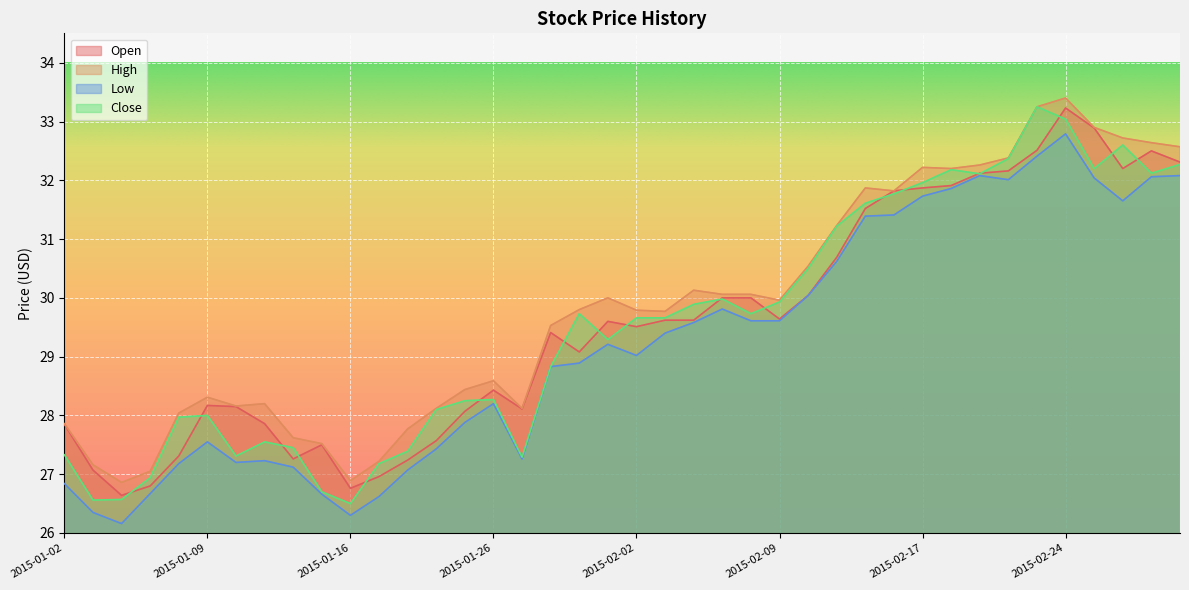

At 2015-02-26, list the series in order from smallest to largest.

Low, Open, Close, High